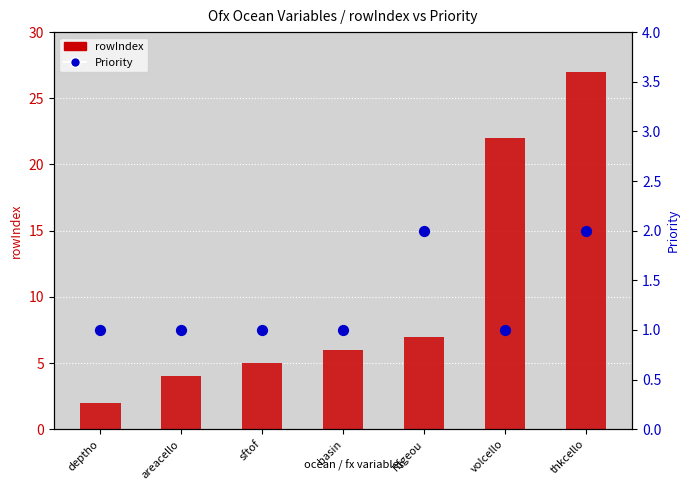

Is the value of Priority at areacello greater than the value of rowIndex at volcello?

No